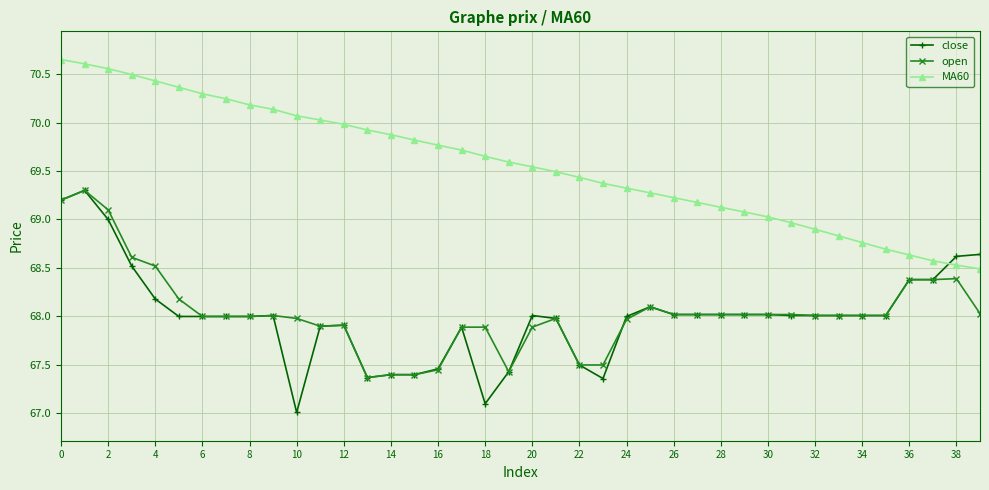

What is the value of the open point at the 32nd from the left?

68.0